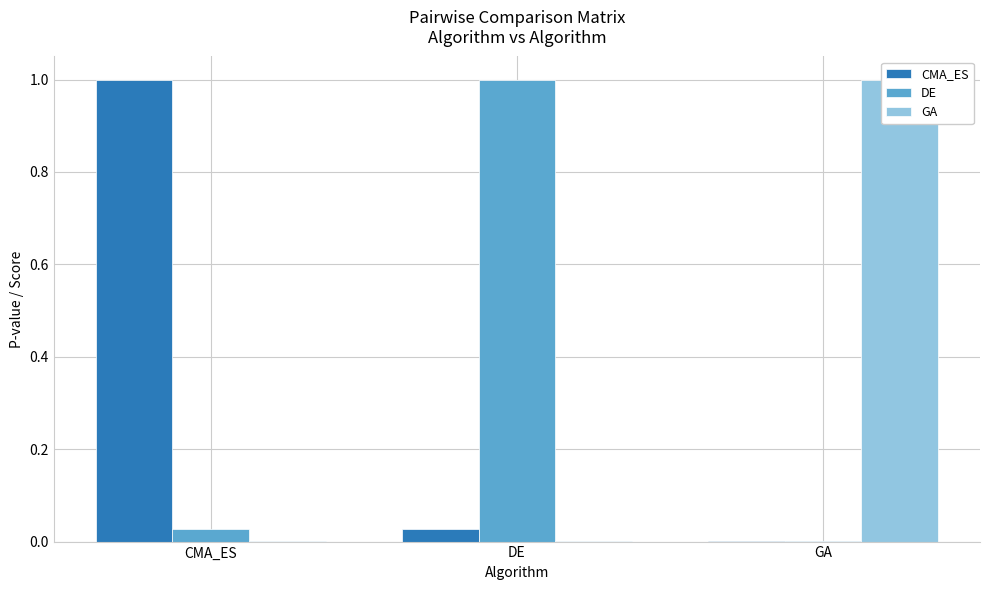

Which series has the largest total across all categories?

CMA_ES